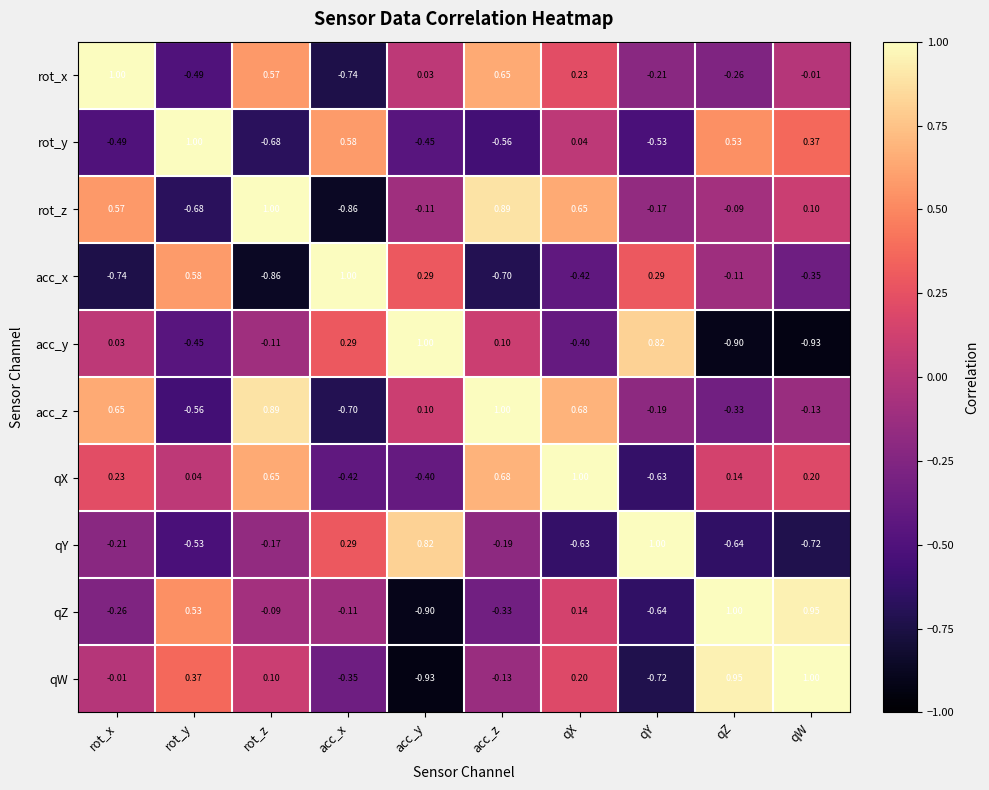

How many data points in acc_z are above 0?

5